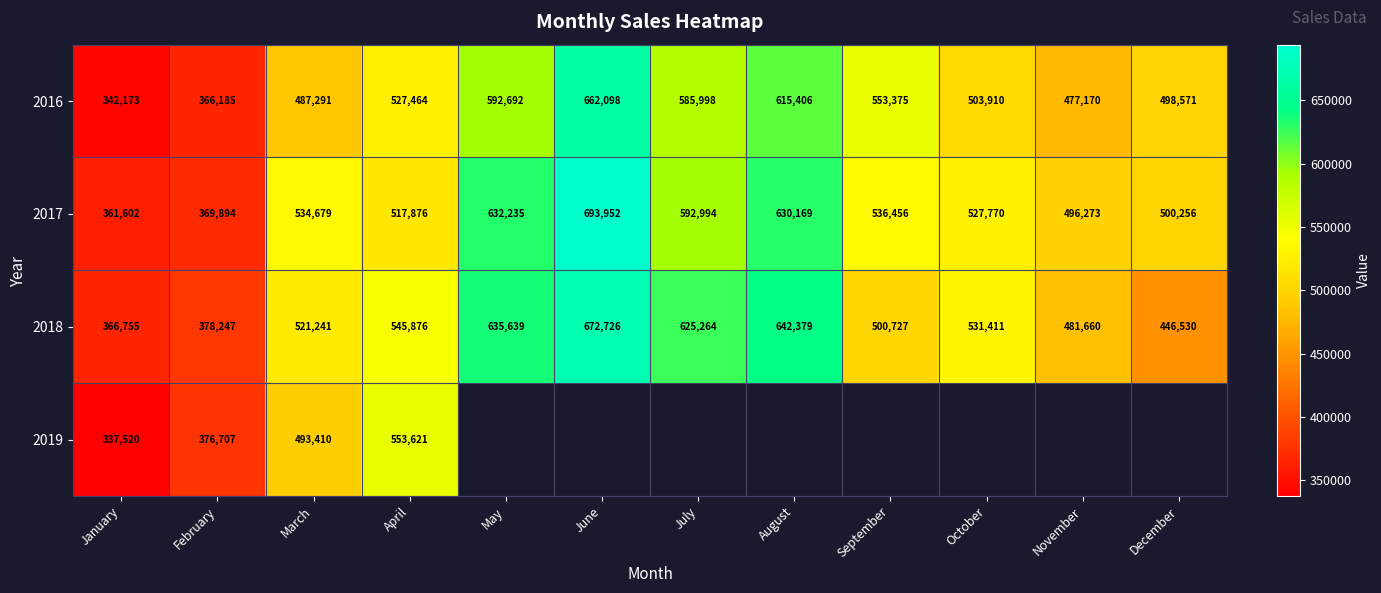

What is the difference between the highest and lowest values at November?

19103.0